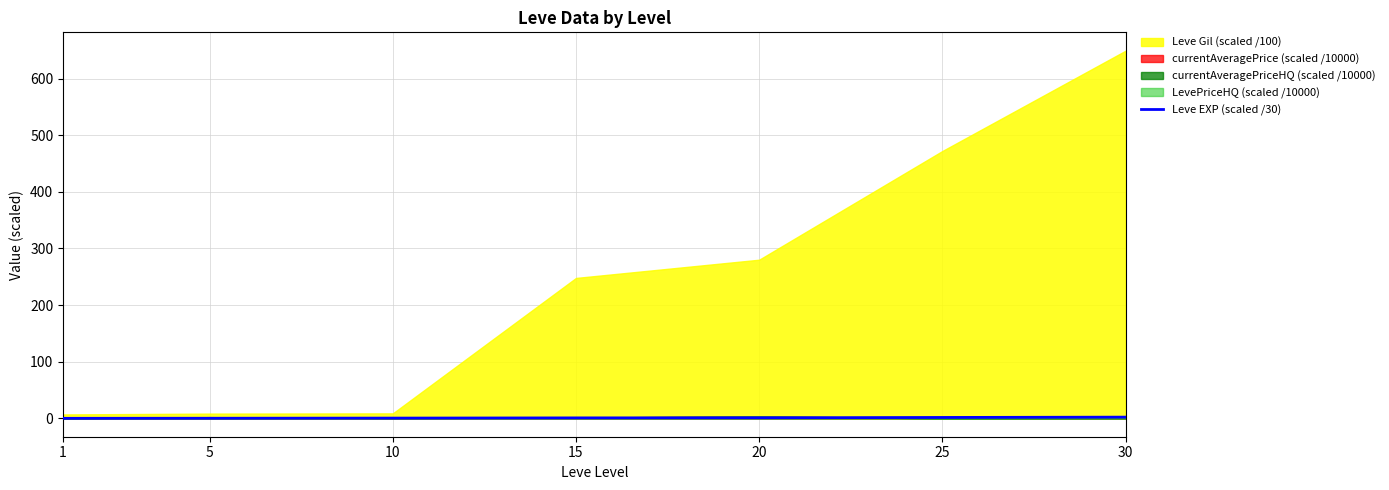

Is it true that Leve EXP (scaled /30) equals 0.8 at 15?

True